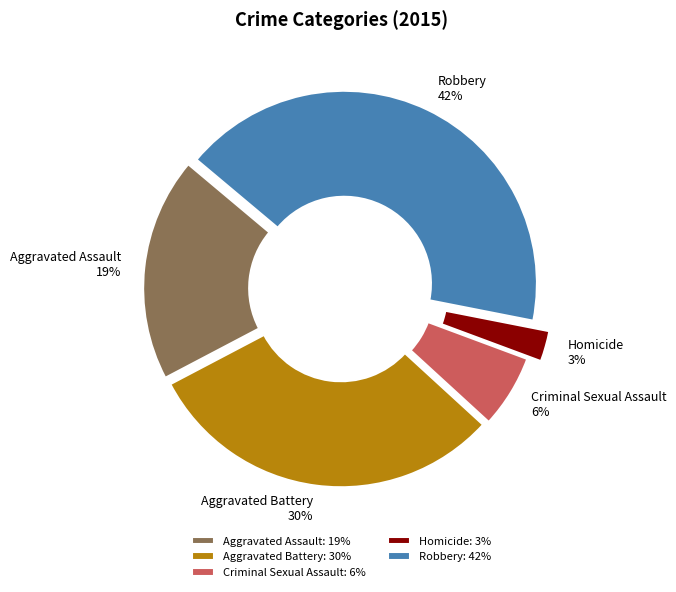

Which category has the smallest portion of the pie?

Homicide